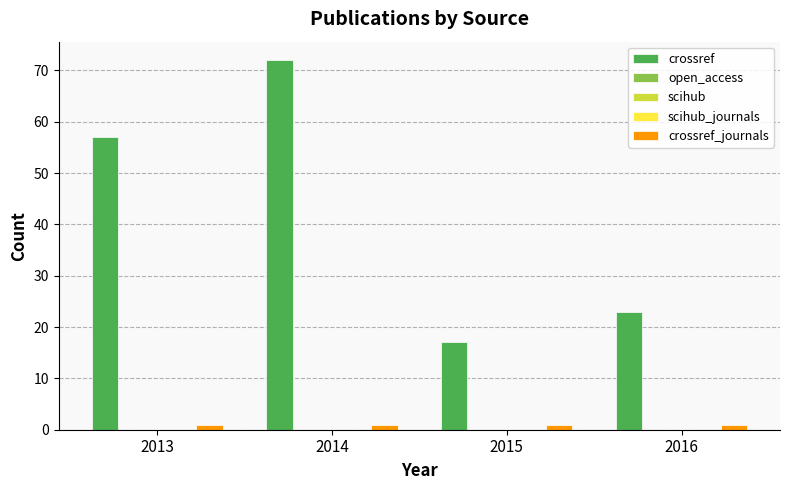

Is it true that crossref_journals equals 0 at 2013?

False